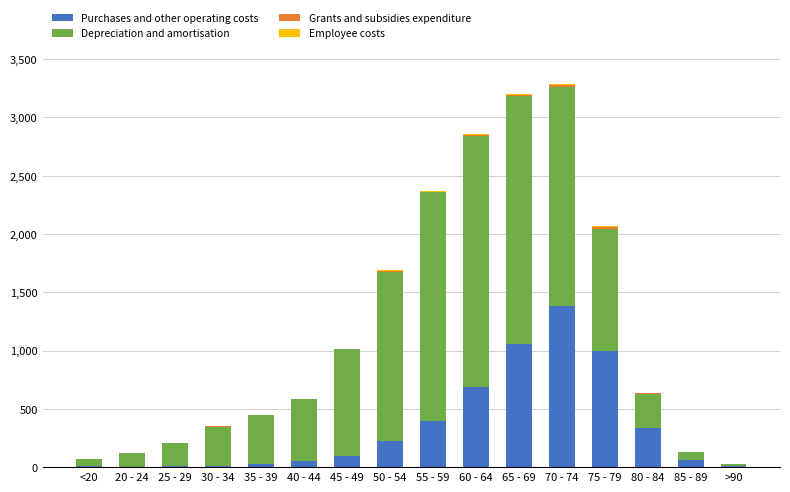

How many distinct data groups are displayed?

4